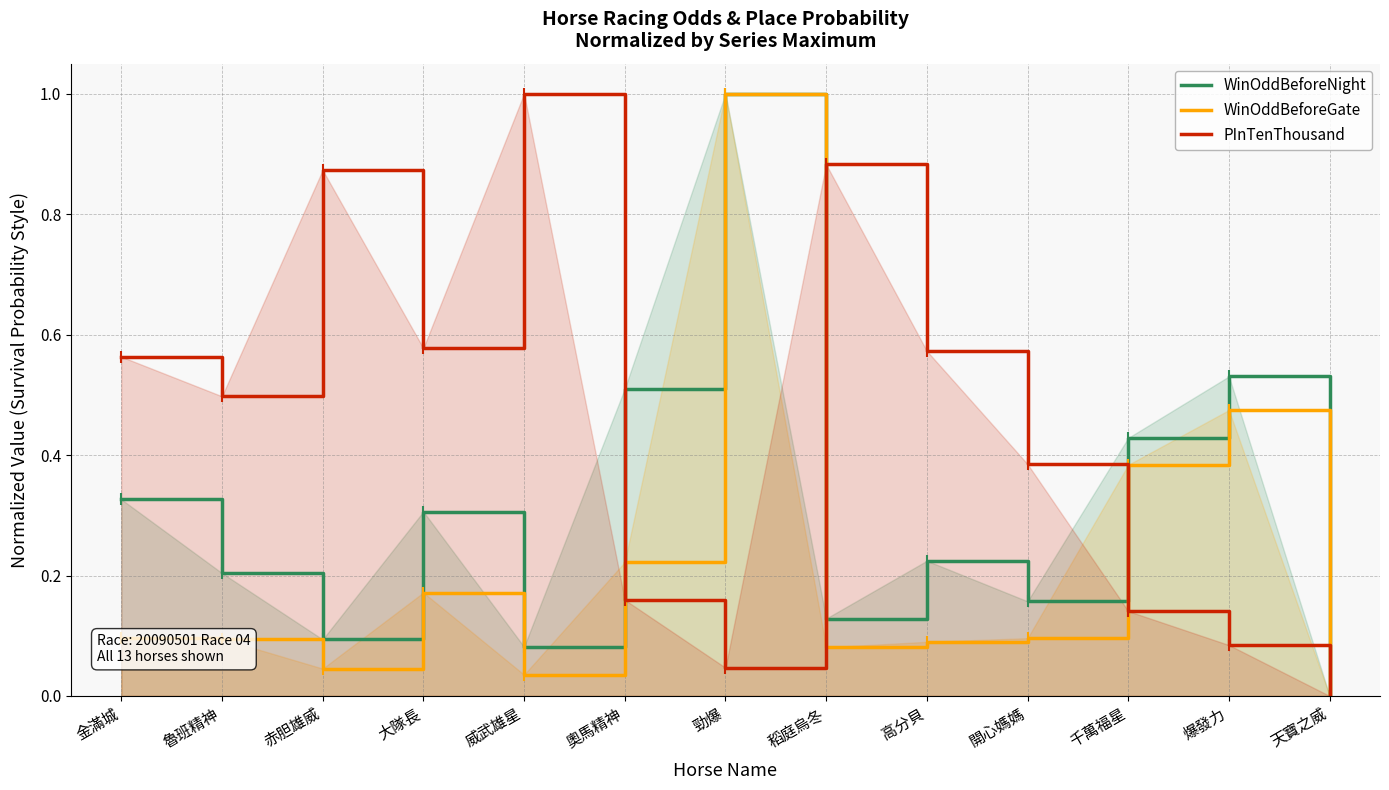

What is the difference between the maximum and minimum values in the WinOddBeforeGate series?

1.0